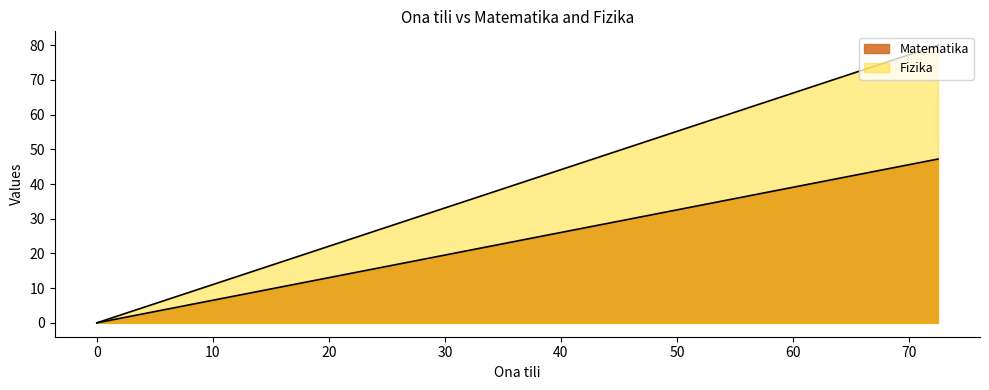

True or false: Matematika has a value of -15.8 at 0.0.

False